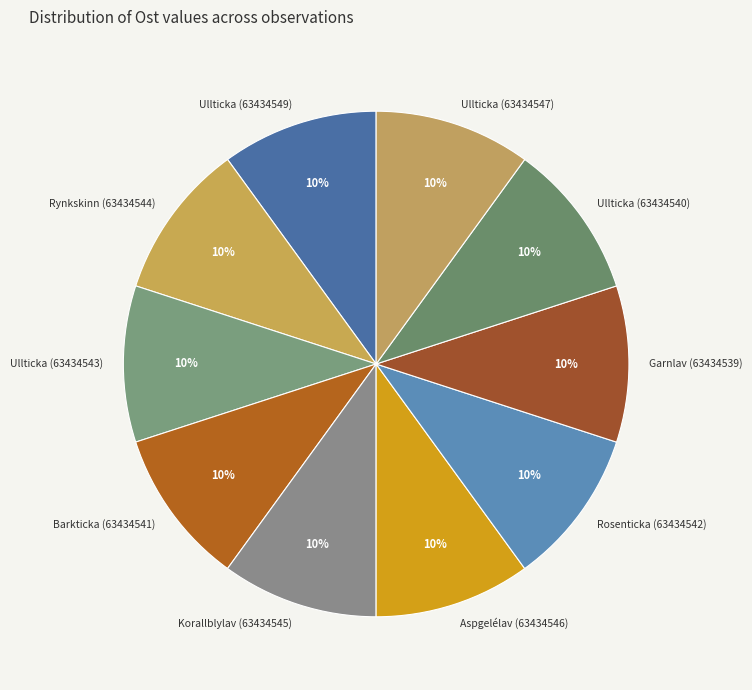

To the nearest percent, what portion does Aspgelélav (63434546) represent?

10%